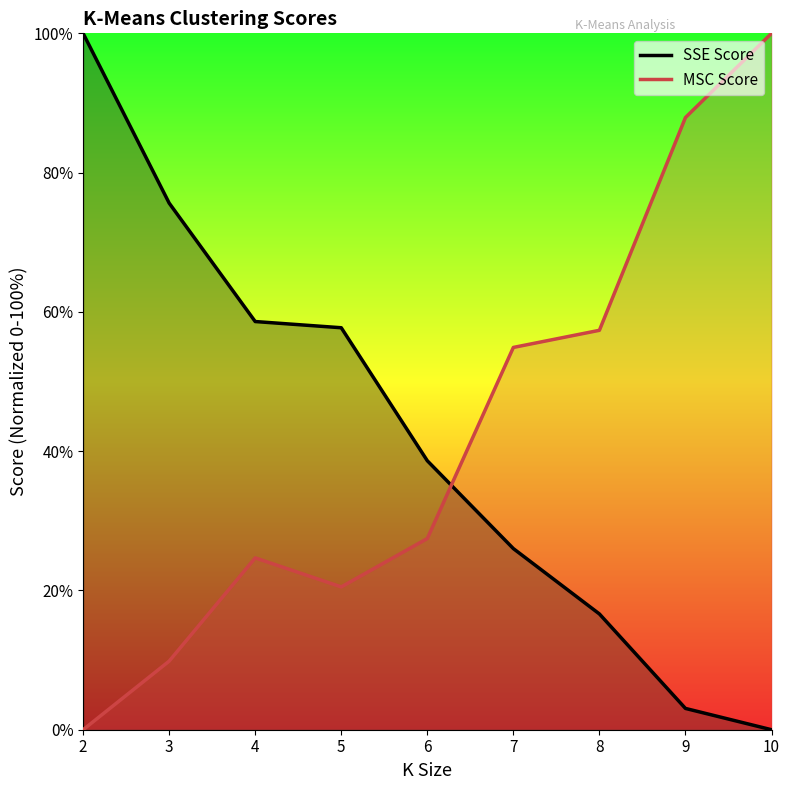

Rank the categories by MSC Score value from lowest to highest.

2, 3, 5, 4, 6, 7, 8, 9, 10